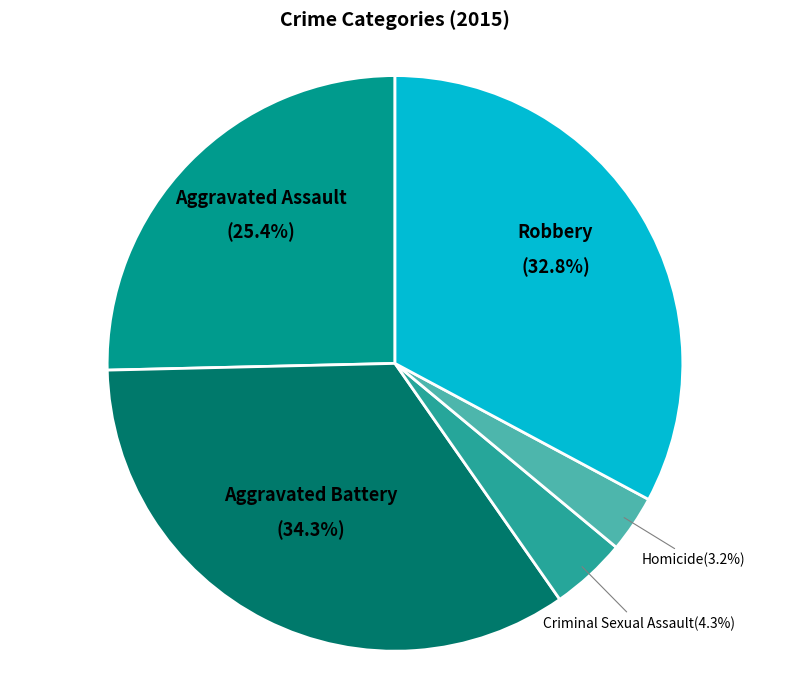

To the nearest percent, what portion does Aggravated Assault represent?

25%